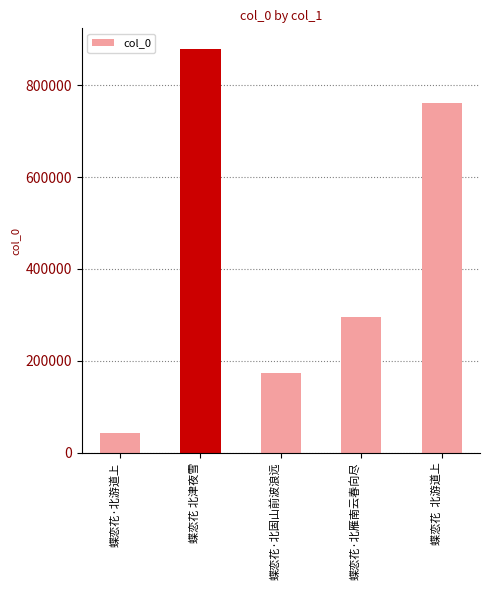

Count the number of data series in this chart.

1